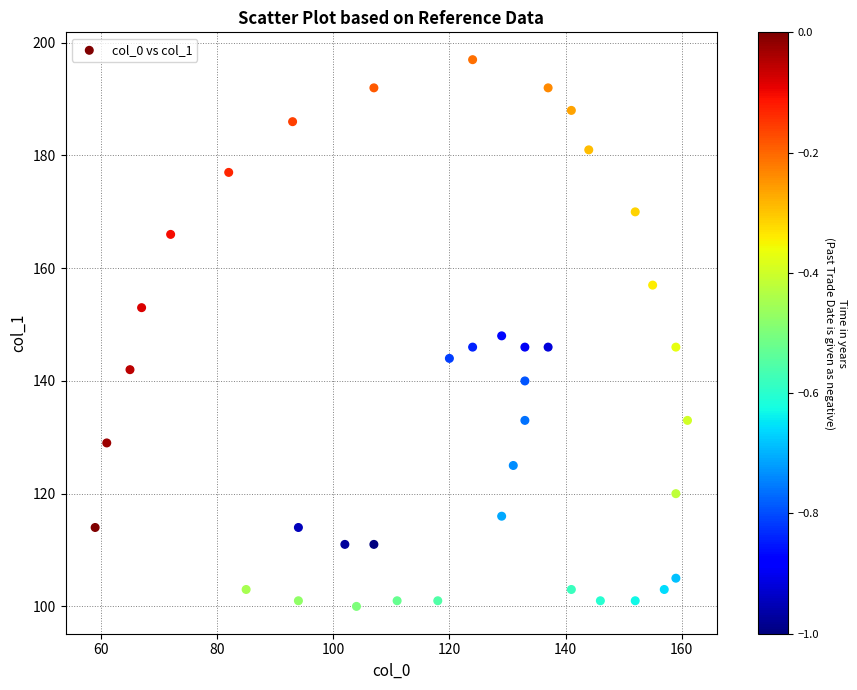

What is the range of X values (max minus min)?

102